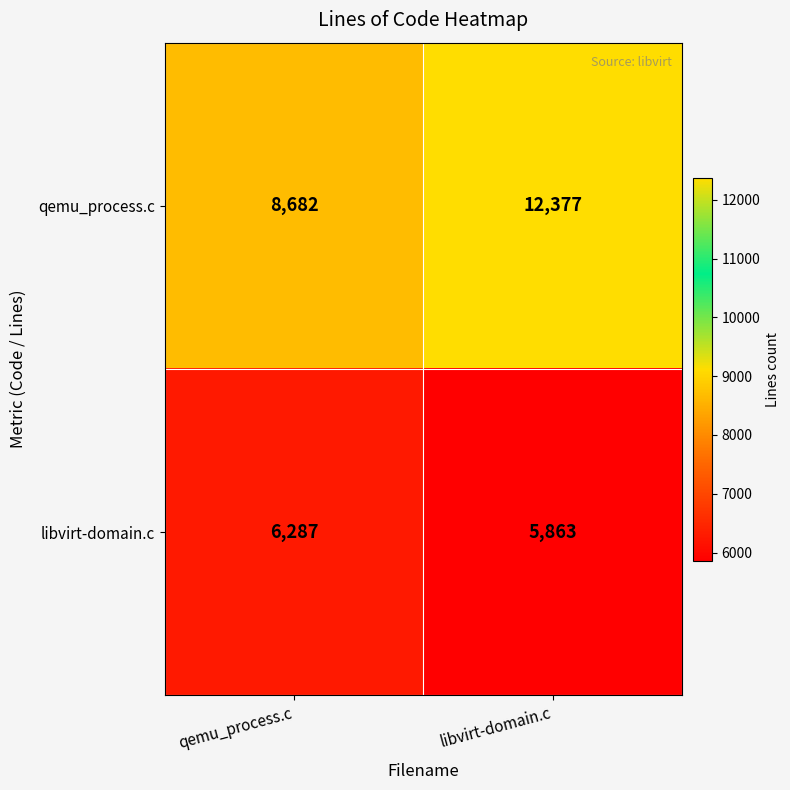

Reading left to right, list all the values displayed in this chart.

qemu_process.c: qemu_process.c=8682	libvirt-domain.c=12377
libvirt-domain.c: qemu_process.c=6287	libvirt-domain.c=5863